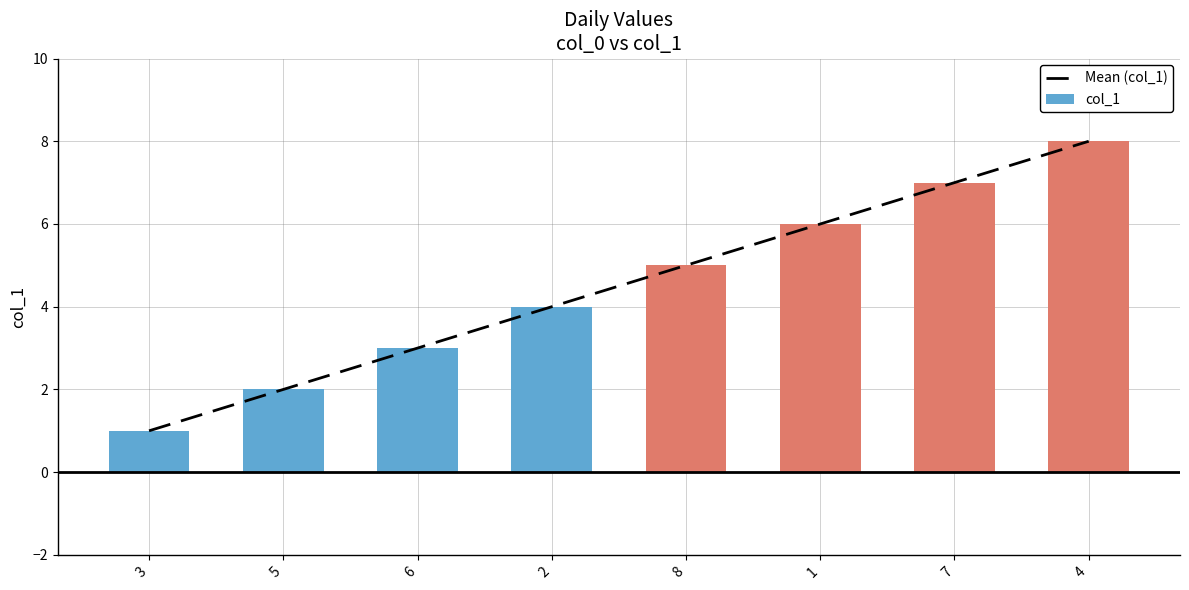

How many data points are above 5?

3